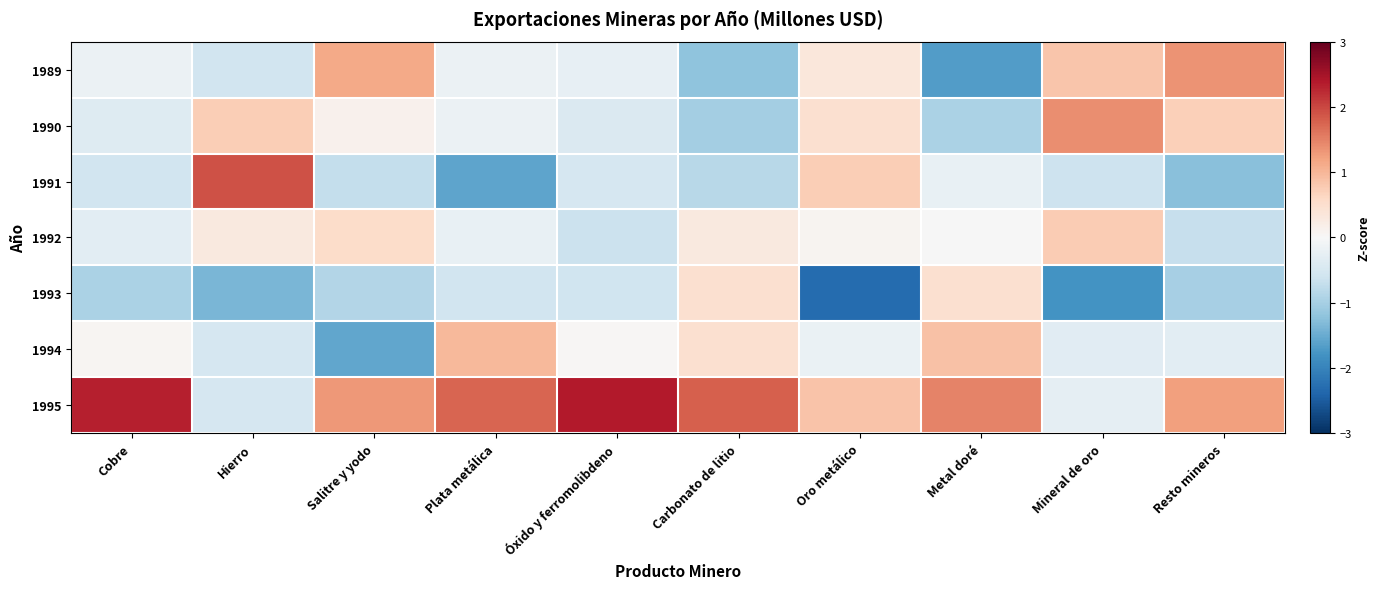

Reading left to right, list all the values displayed in this chart.

1989: Cobre=-0.2	Hierro=-0.6	Salitre y yodo=1.1	Plata metálica=-0.2	Óxido y ferromolibdeno=-0.2	Carbonato de litio=-1.2	Oro metálico=0.3	Metal doré=-1.7	Mineral de oro=0.8	Resto mineros=1.3
1990: Cobre=-0.4	Hierro=0.7	Salitre y yodo=0.1	Plata metálica=-0.2	Óxido y ferromolibdeno=-0.4	Carbonato de litio=-1.0	Oro metálico=0.5	Metal doré=-1.0	Mineral de oro=1.4	Resto mineros=0.7
1991: Cobre=-0.6	Hierro=1.9	Salitre y yodo=-0.7	Plata metálica=-1.6	Óxido y ferromolibdeno=-0.5	Carbonato de litio=-0.8	Oro metálico=0.7	Metal doré=-0.2	Mineral de oro=-0.6	Resto mineros=-1.3
1992: Cobre=-0.3	Hierro=0.3	Salitre y yodo=0.6	Plata metálica=-0.2	Óxido y ferromolibdeno=-0.6	Carbonato de litio=0.3	Oro metálico=0.1	Metal doré=-0.0	Mineral de oro=0.8	Resto mineros=-0.7
1993: Cobre=-1.0	Hierro=-1.4	Salitre y yodo=-0.9	Plata metálica=-0.6	Óxido y ferromolibdeno=-0.6	Carbonato de litio=0.5	Oro metálico=-2.3	Metal doré=0.5	Mineral de oro=-1.8	Resto mineros=-1.0
1994: Cobre=0.1	Hierro=-0.5	Salitre y yodo=-1.5	Plata metálica=1.0	Óxido y ferromolibdeno=0.0	Carbonato de litio=0.5	Oro metálico=-0.2	Metal doré=0.9	Mineral de oro=-0.3	Resto mineros=-0.3
1995: Cobre=2.3	Hierro=-0.5	Salitre y yodo=1.3	Plata metálica=1.8	Óxido y ferromolibdeno=2.4	Carbonato de litio=1.8	Oro metálico=0.9	Metal doré=1.5	Mineral de oro=-0.3	Resto mineros=1.2